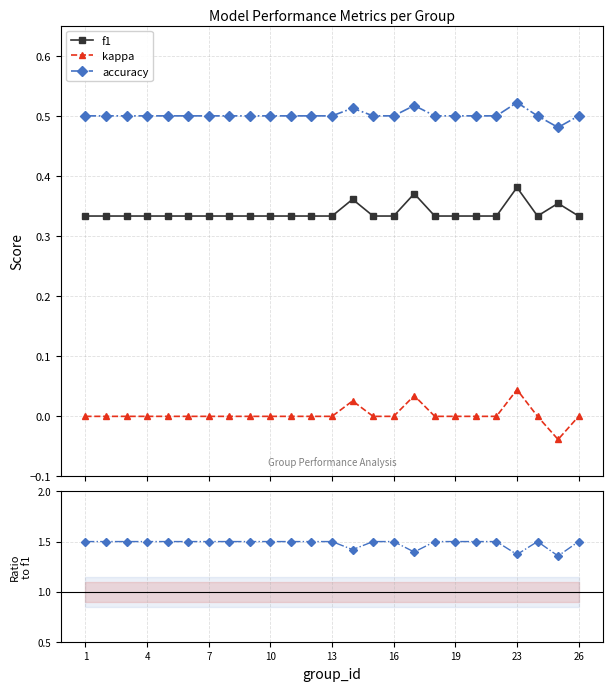

True or false: f1 and kappa cross at least once.

False